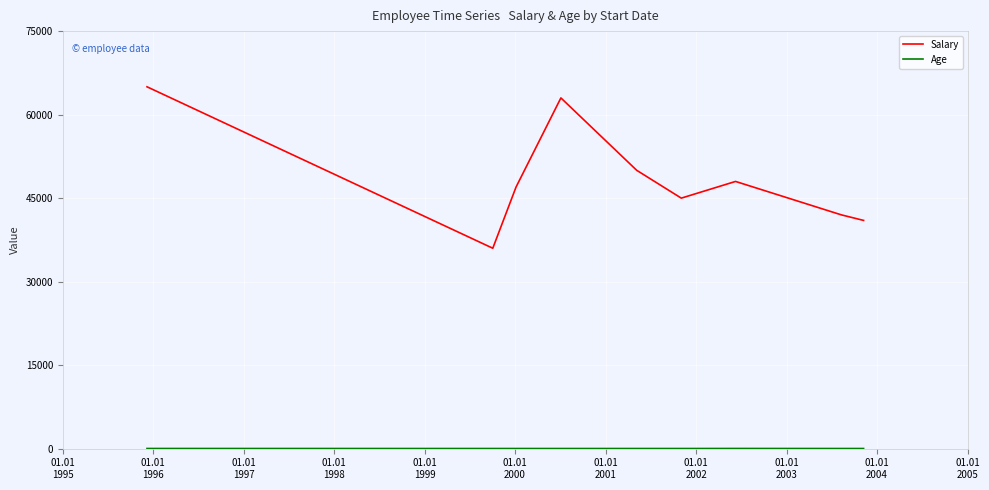

What is the minimum value for Salary?

36000